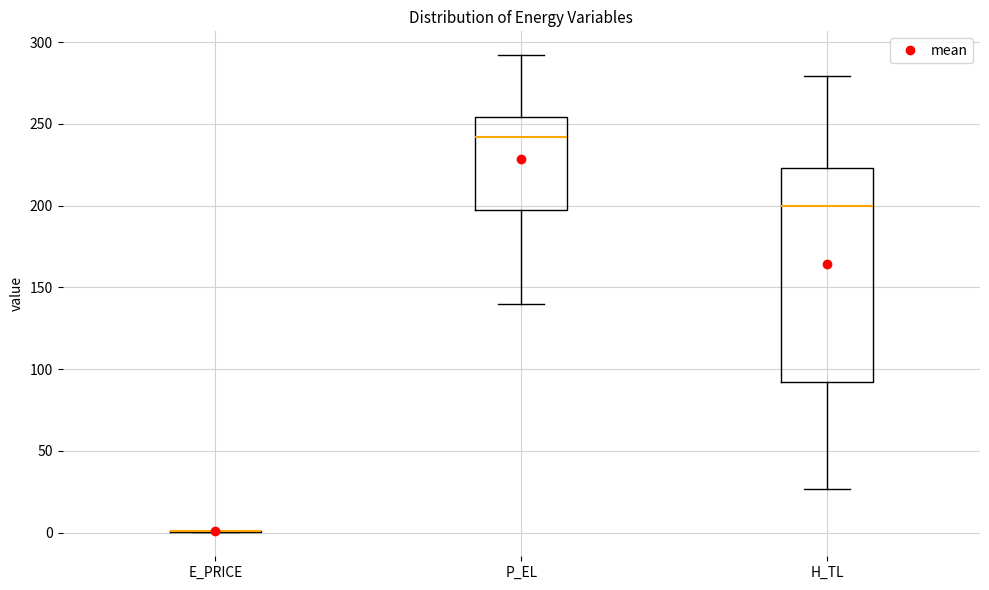

Where does the median line of the box for H_TL sit on the y-axis? The values are not printed on the chart, so give them approximately, as read against the axis.

200